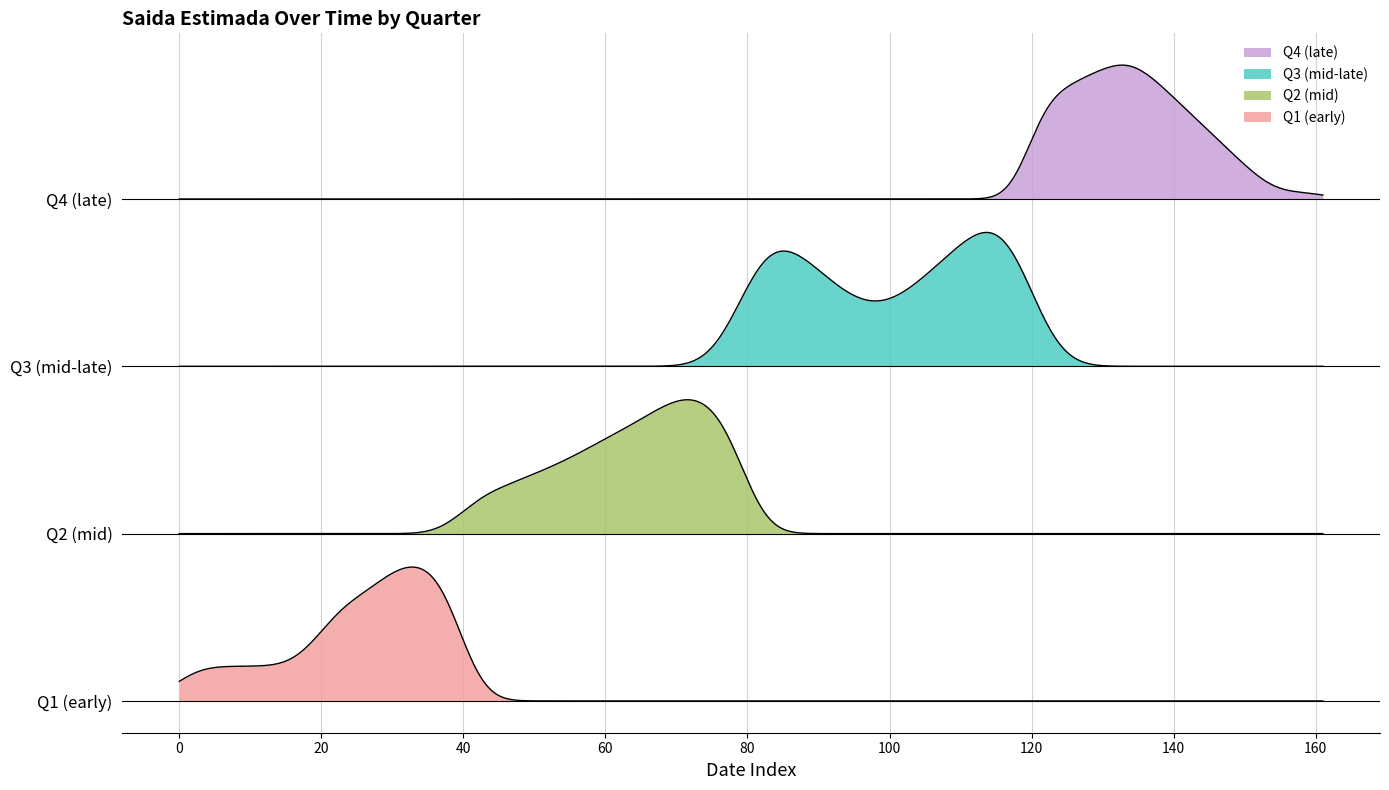

Does the chart have visible grid lines?

Yes